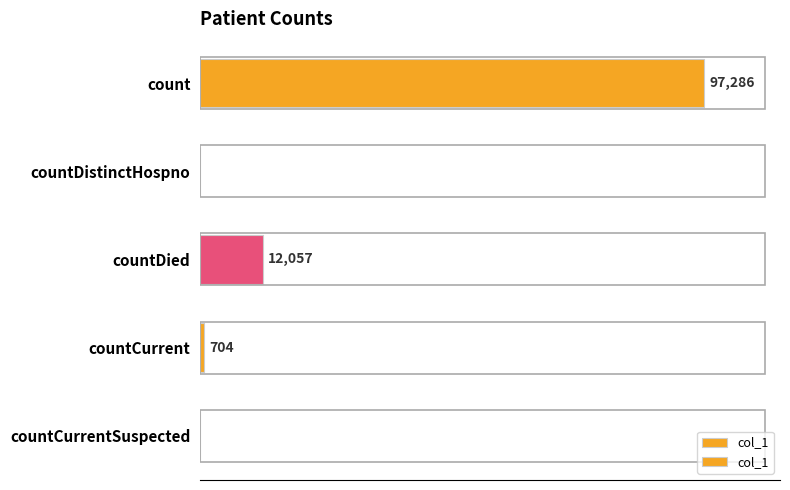

At which label is the value closest to 48643?

countDied